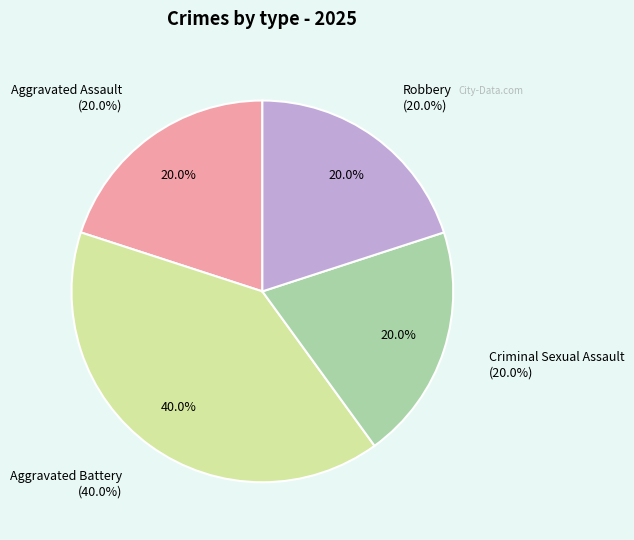

To the nearest percent, what percentage of the pie is Aggravated Battery?

40%